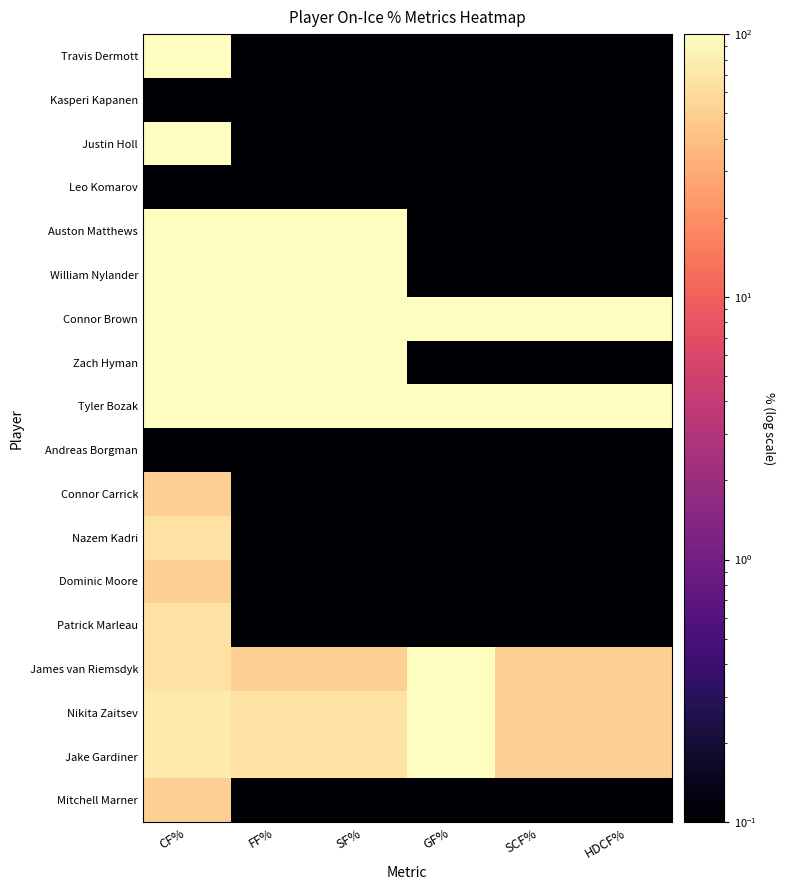

How many categories are shown in the chart?

6